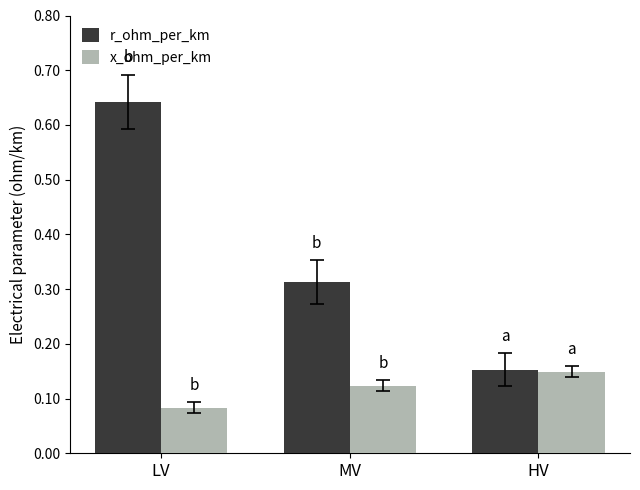

What is the difference between the maximum and minimum values in the r_ohm_per_km series?

0.5